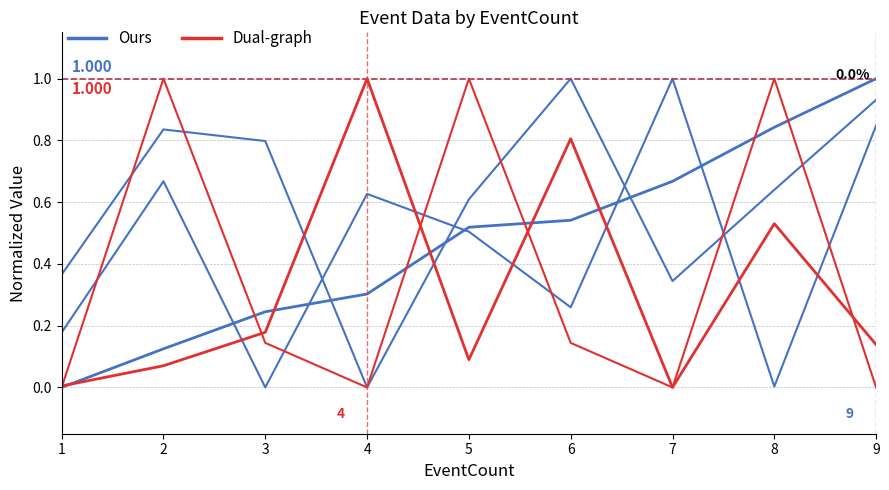

What is the maximum value for Ours?

1.0